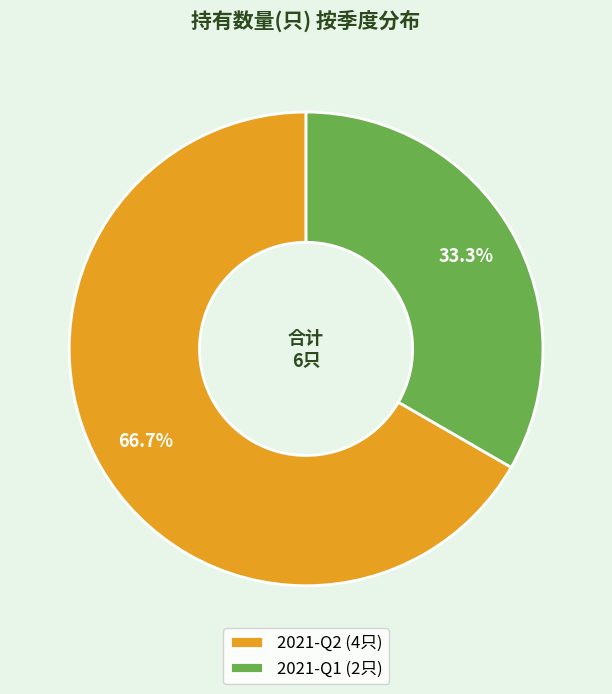

Which category accounts for the majority?

2021-Q2